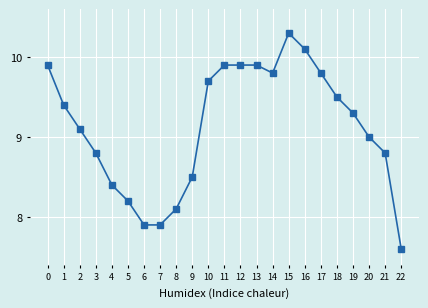

Reading left to right, what are all the values shown in this chart?

0=9.9	1=9.4	2=9.1	3=8.8	4=8.4	5=8.2	6=7.9	7=7.9	8=8.1	9=8.5	10=9.7	11=9.9	12=9.9	13=9.9	14=9.8	15=10.3	16=10.1	17=9.8	18=9.5	19=9.3	20=9.0	21=8.8	22=7.6